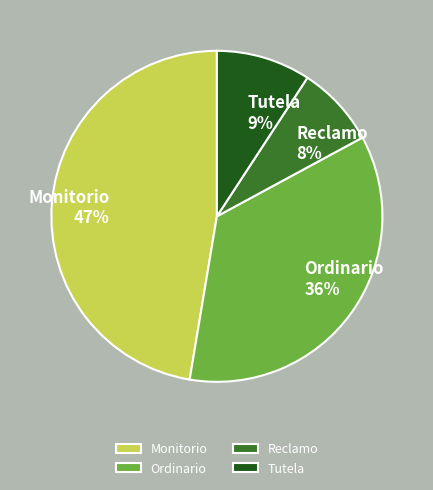

Is Monitorio the majority of the pie?

No